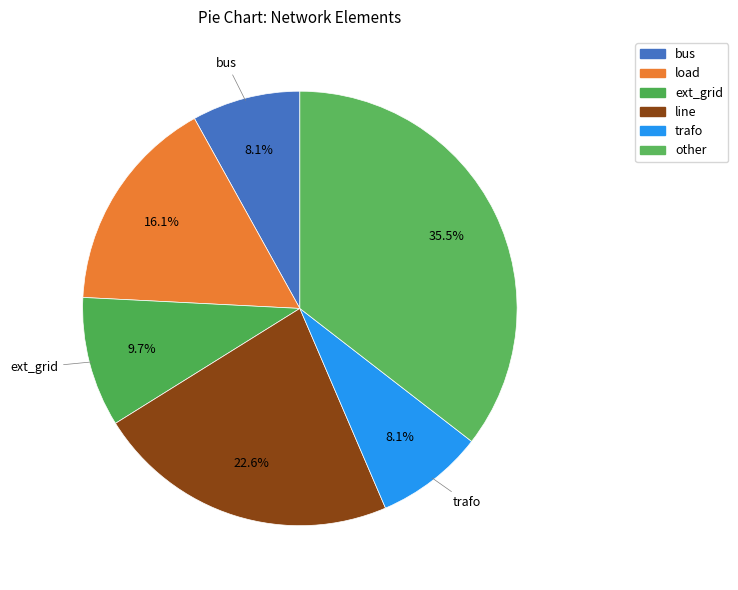

The other slice represents 26% of the pie. True or false?

False